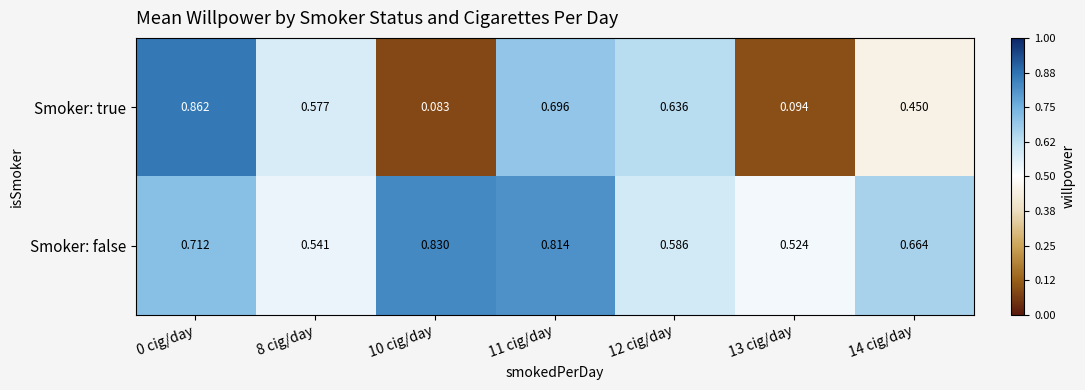

Rank the series by their maximum value, from lowest to highest.

Smoker: false, Smoker: true